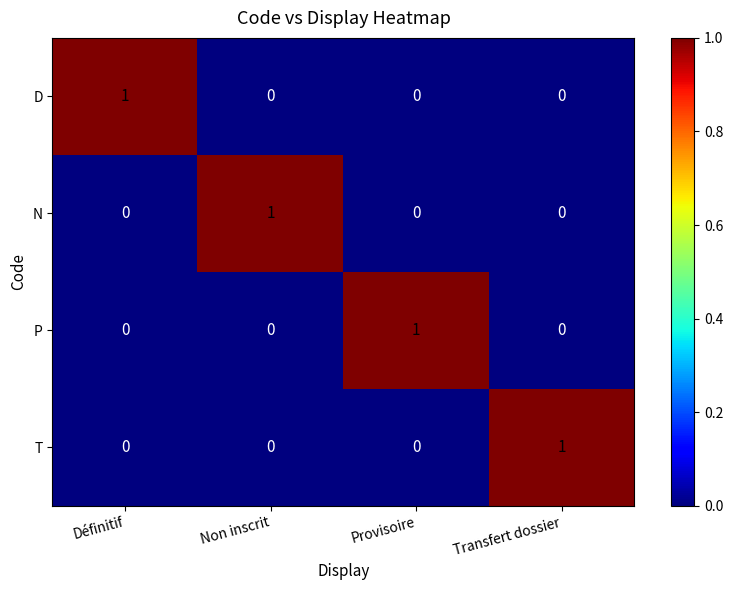

Which category has the highest value in the P series?

Provisoire